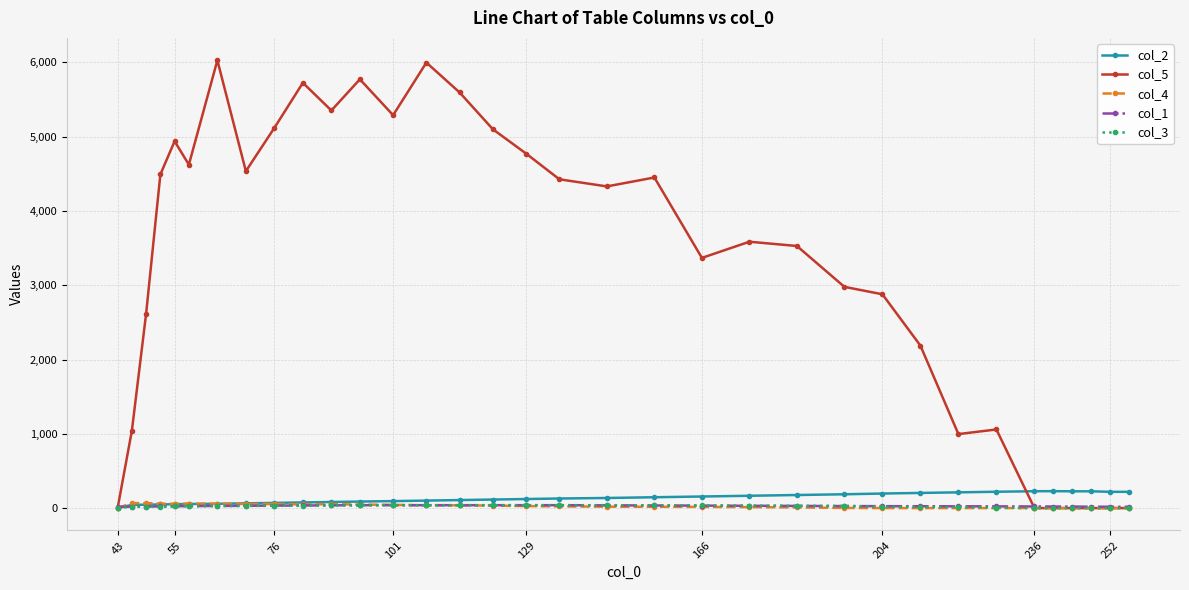

What are all the series names shown in the legend?

col_2, col_5, col_4, col_1, col_3